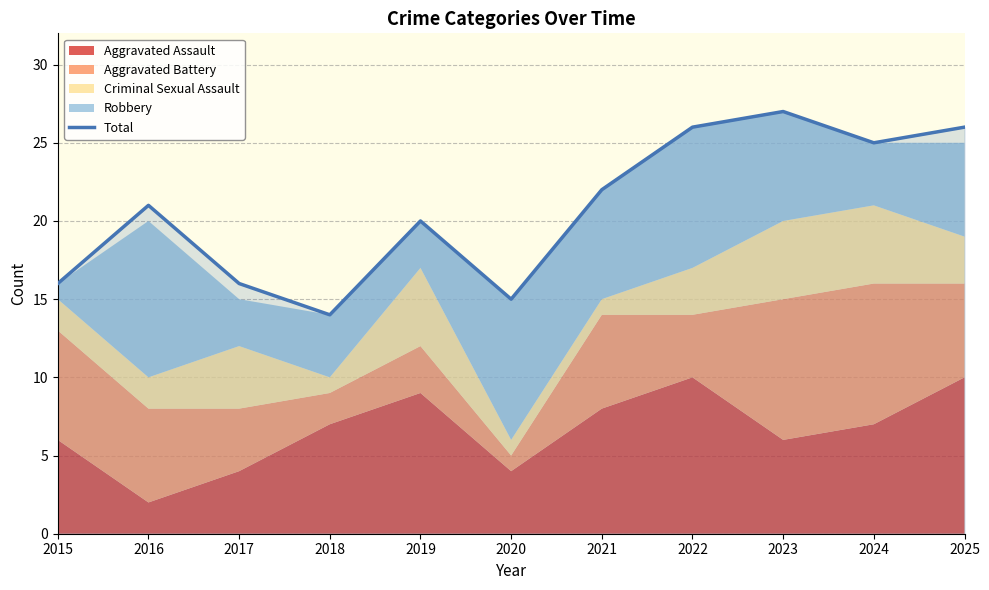

Which has a higher value, 2017 or 2015?

2017